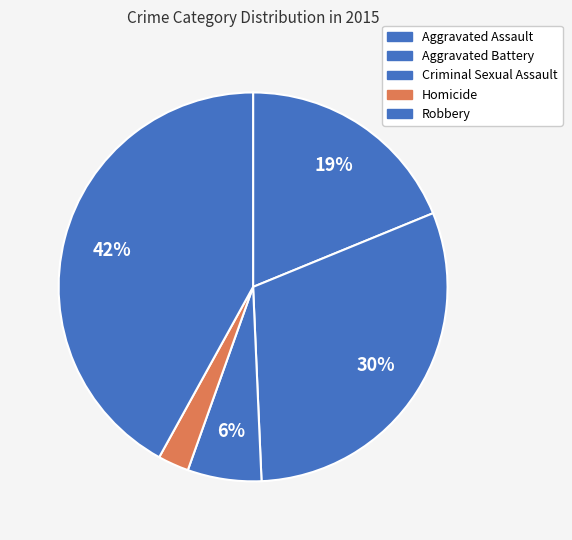

How many slices are in this pie chart?

5